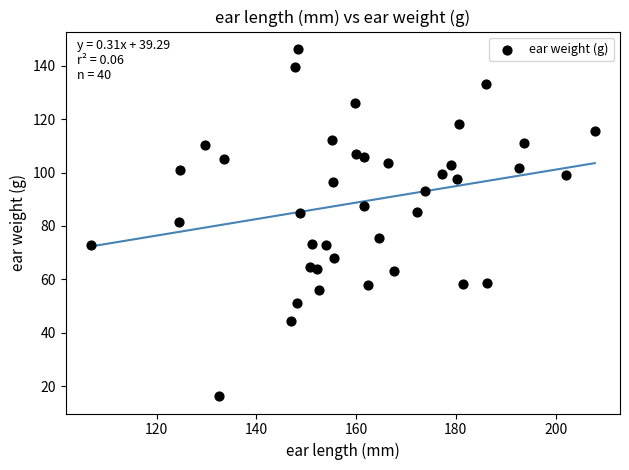

What is the range of X values (max minus min)?

101.0